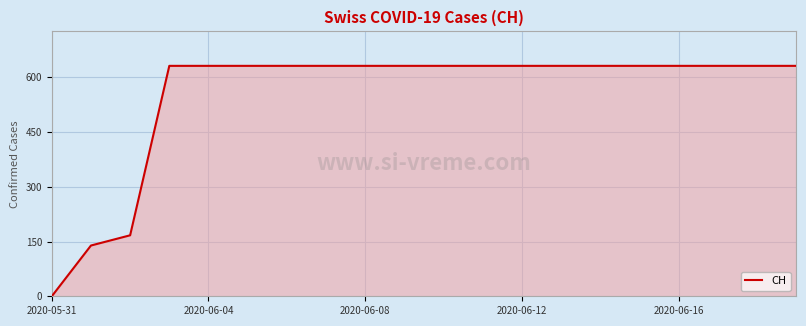

What is the average value?

552